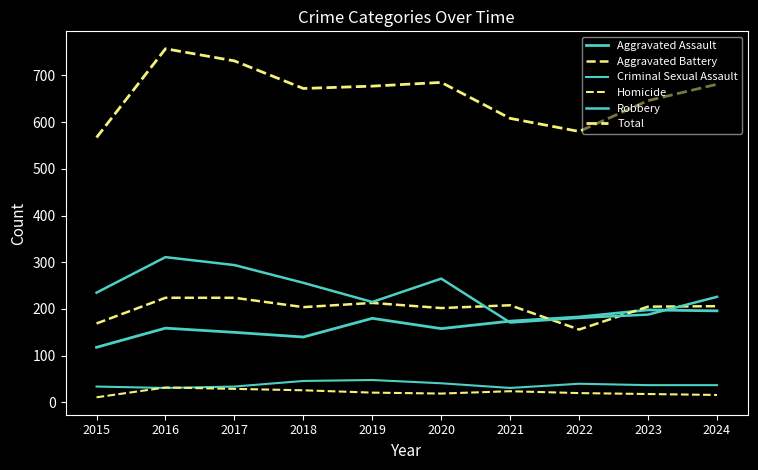

Which series changed the most between 2018 and 2023?

Robbery